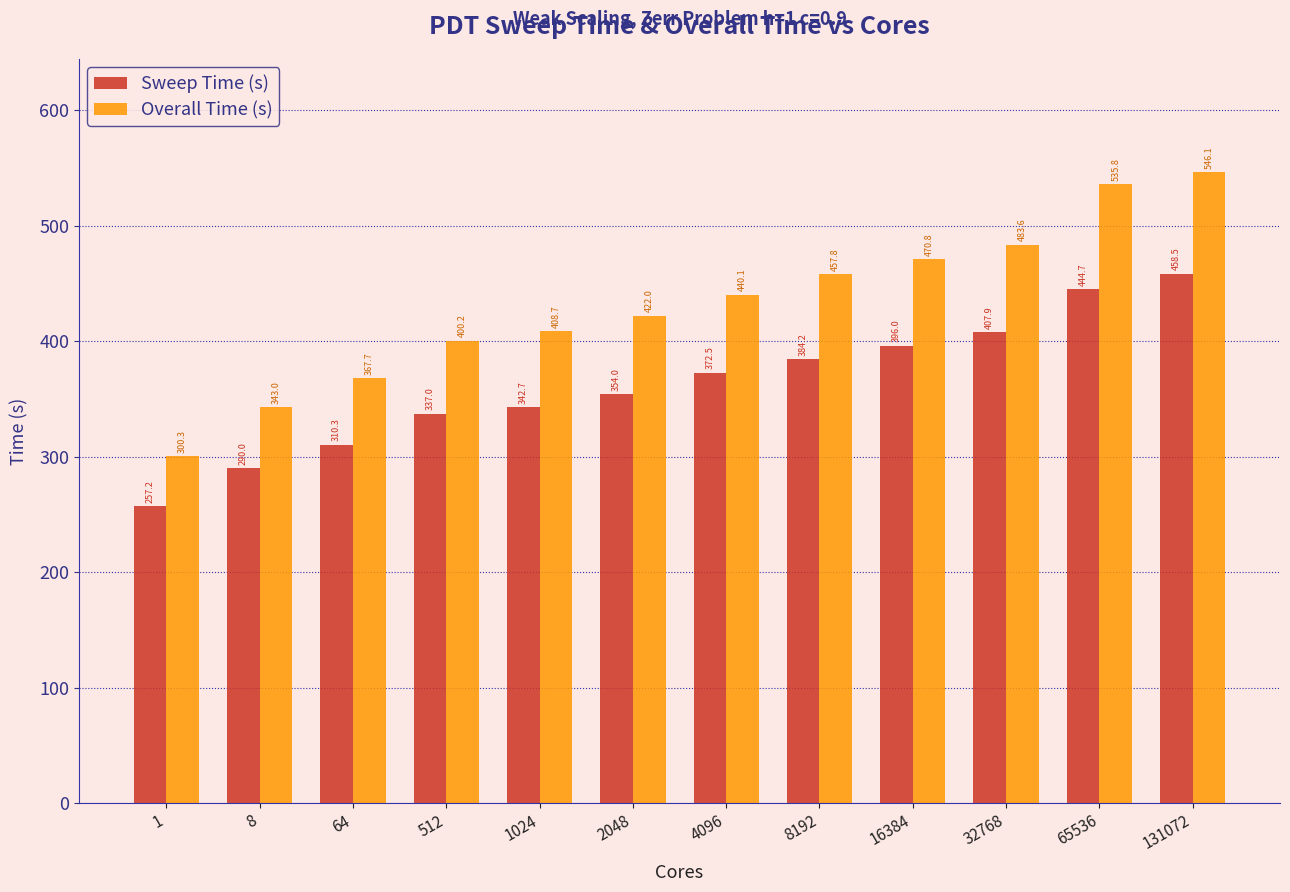

Reading right to left, list all the values displayed in this chart.

Sweep Time (s): 458.5	444.7	407.9	396.0	384.2	372.5	354.0	342.7	337.0	310.3	290.0	257.2
Overall Time (s): 546.1	535.8	483.6	470.8	457.8	440.1	422.0	408.7	400.2	367.7	343.0	300.3